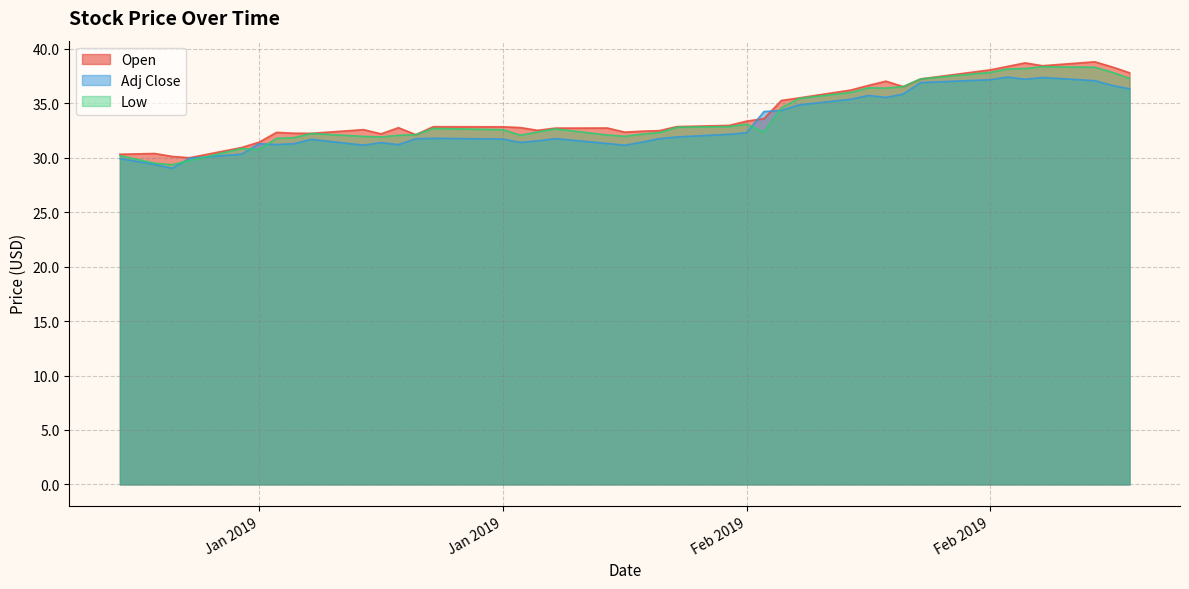

How many data points in Adj Close are less than 31?

5